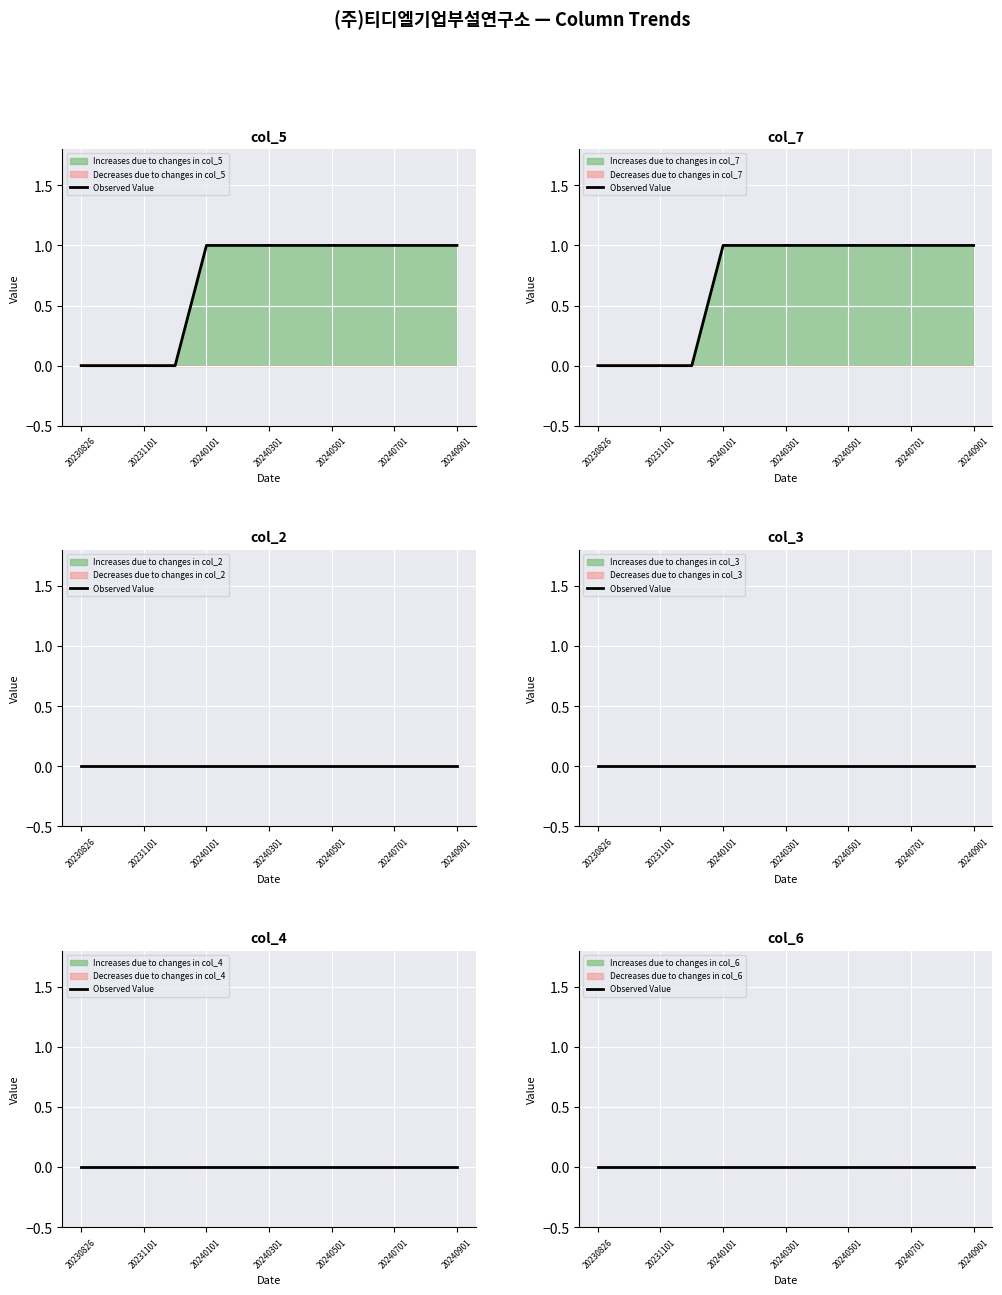

True or false: col_7 and col_4 cross at least once.

False